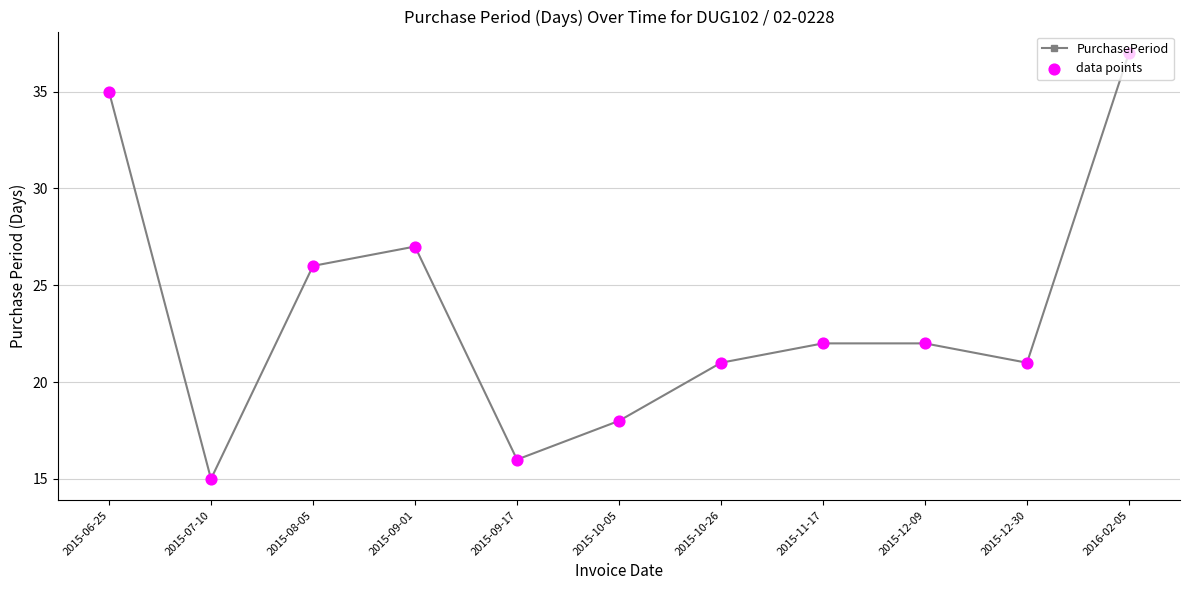

The value at 2015-08-05 is 9. True or false?

False